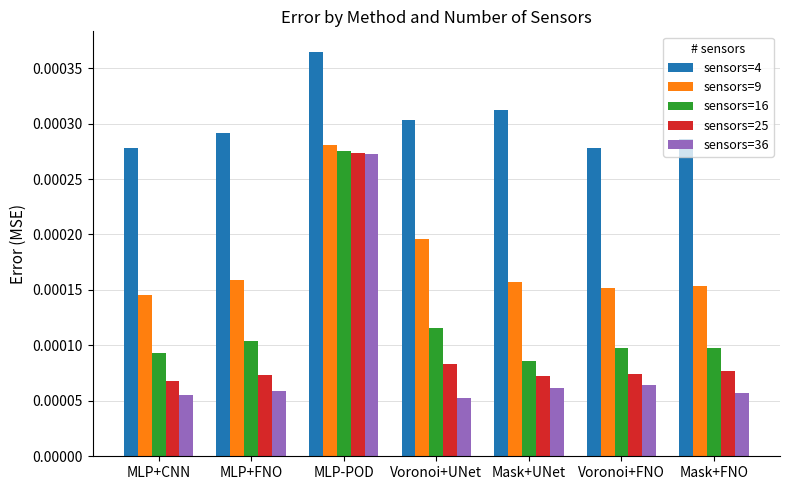

Which category has the lowest value in the sensors=36 series?

Voronoi+UNet